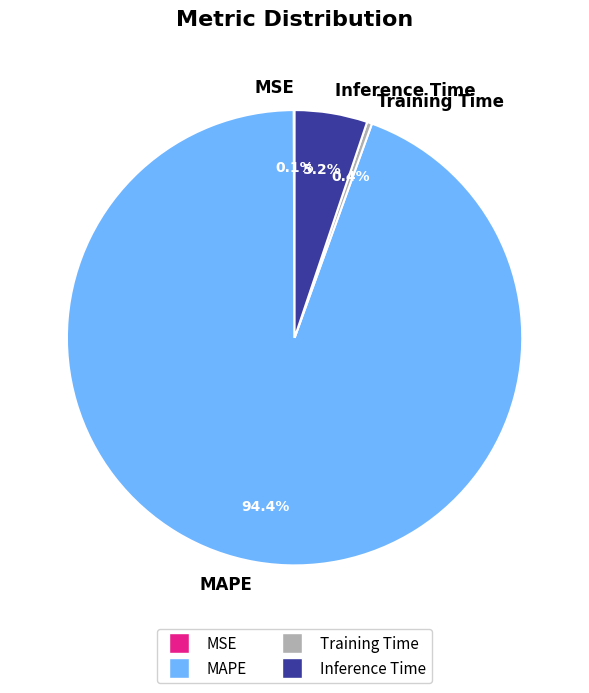

To the nearest percent, what percentage of the pie is MAPE?

94%